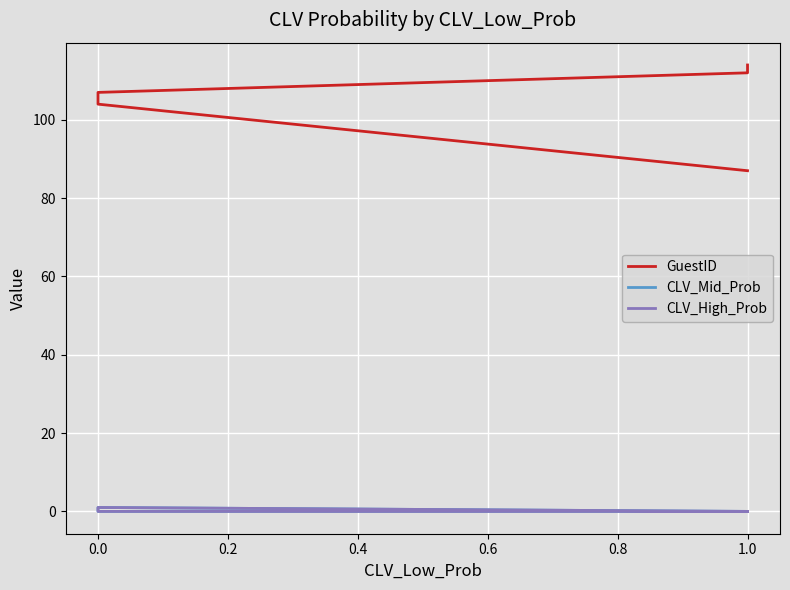

Reading left to right, extract all data points from this chart.

GuestID: 87	104	107	112	114
CLV_Mid_Prob: 0	1	0	0	0
CLV_High_Prob: 0	0	1	0	0